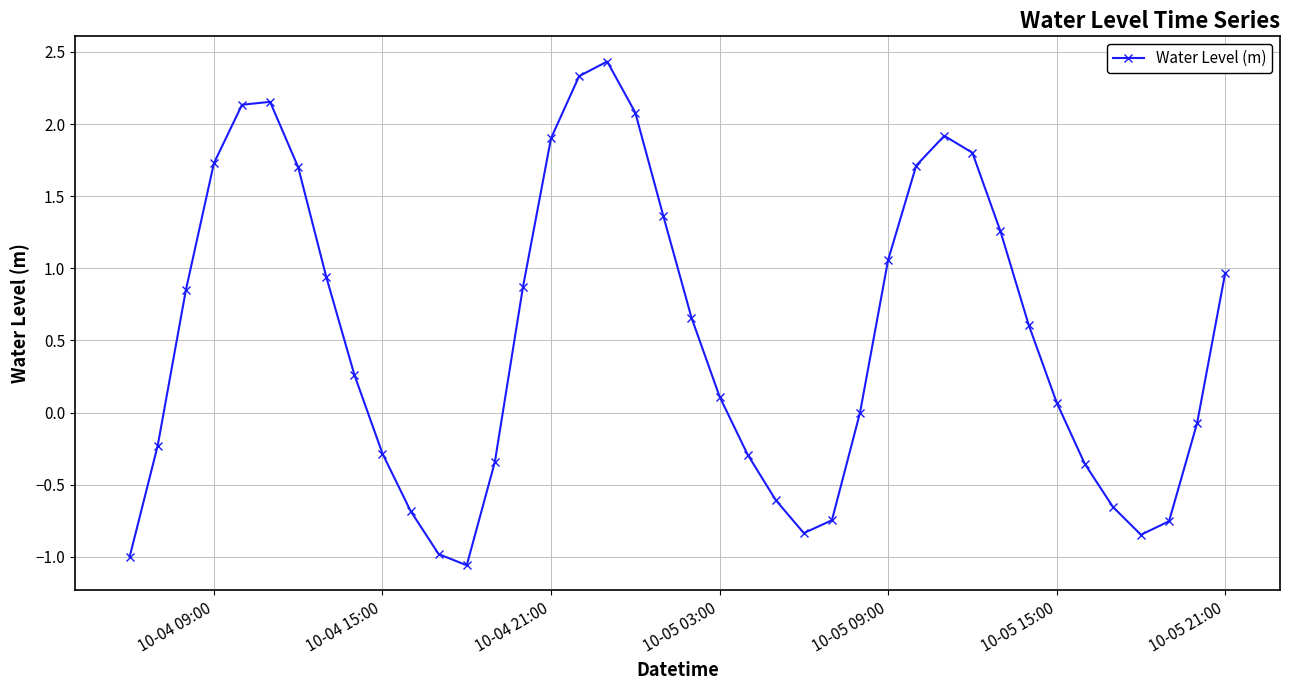

What is the maximum value shown in the chart?

2.4